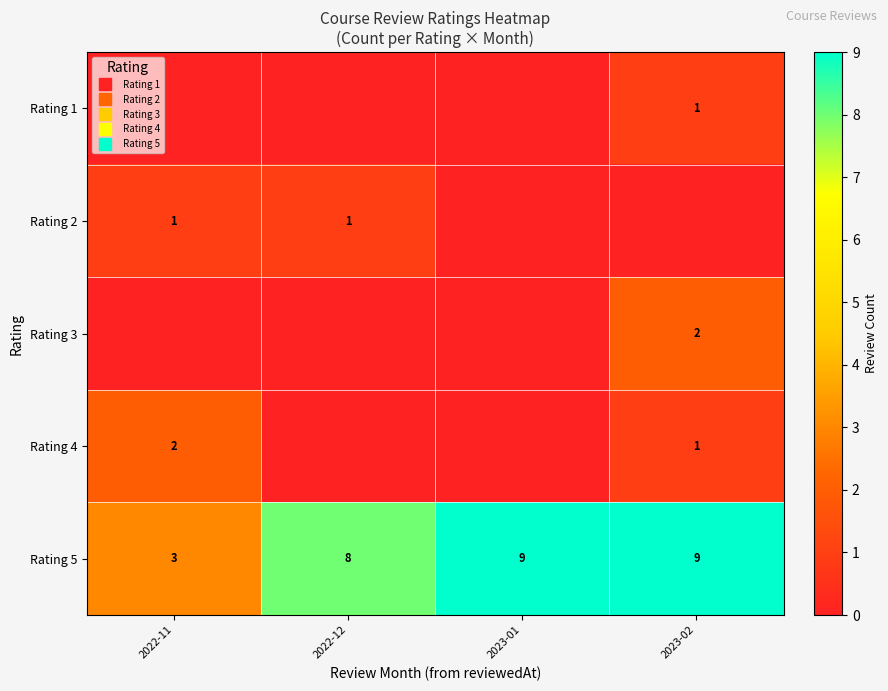

At how many categories does at least one series exceed 2?

4